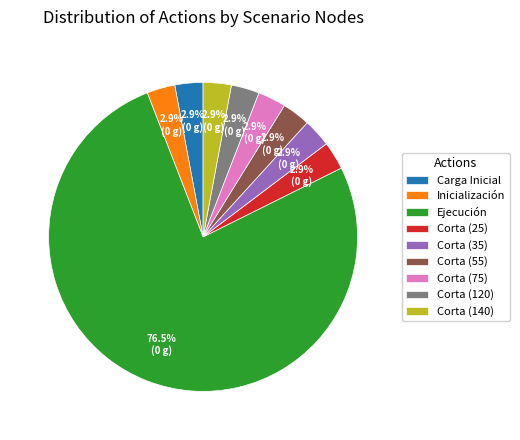

How many segments does this pie chart have?

9